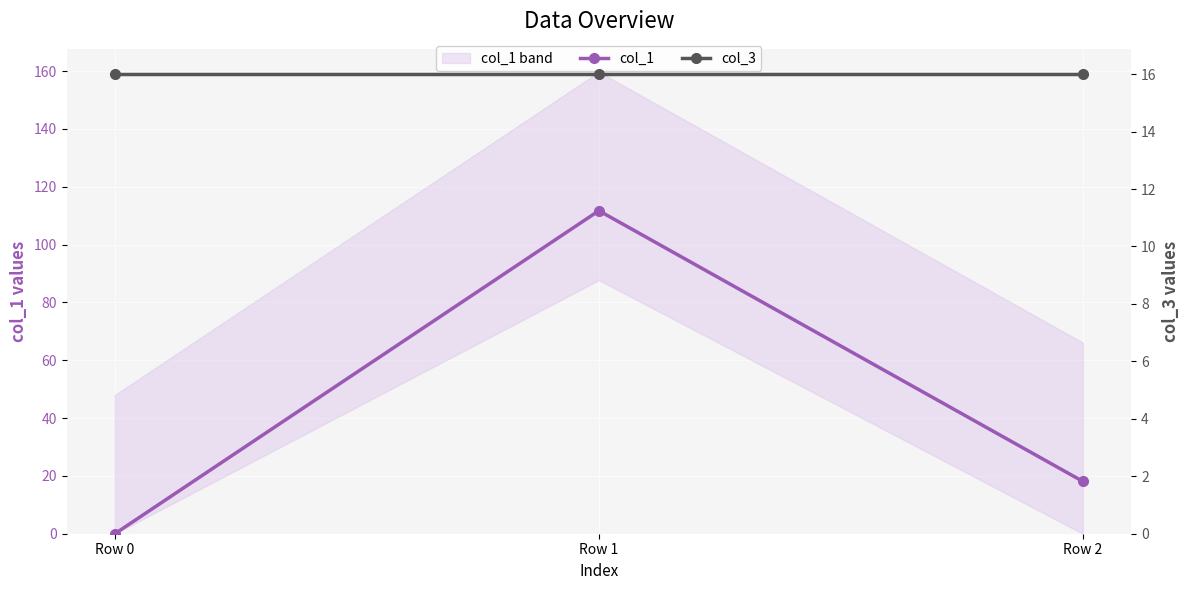

What is the difference between the maximum and minimum values in the col_1 series?

111.7